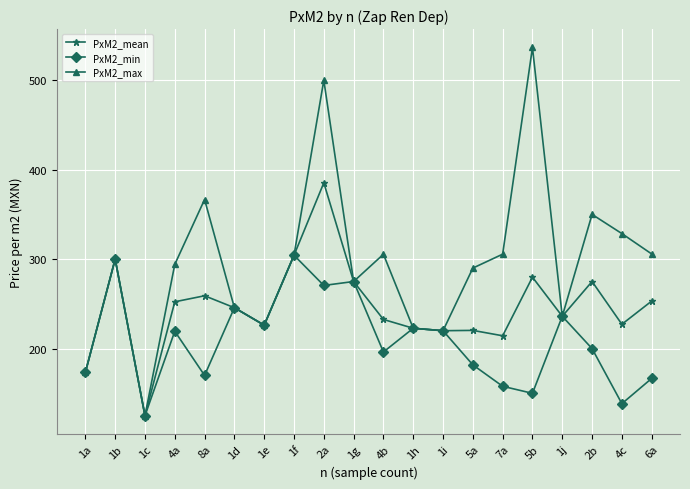

What is the average value of the PxM2_mean series?

246.4